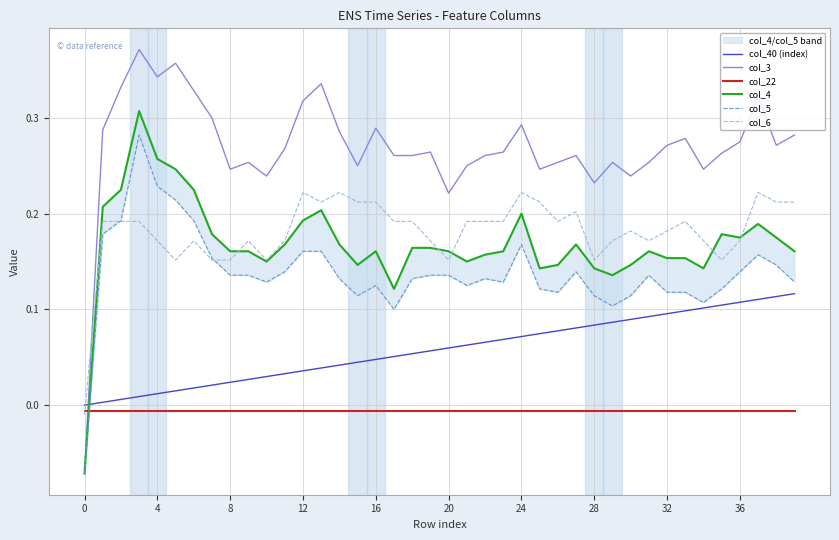

What is the sum of all col_5 values?

5.5